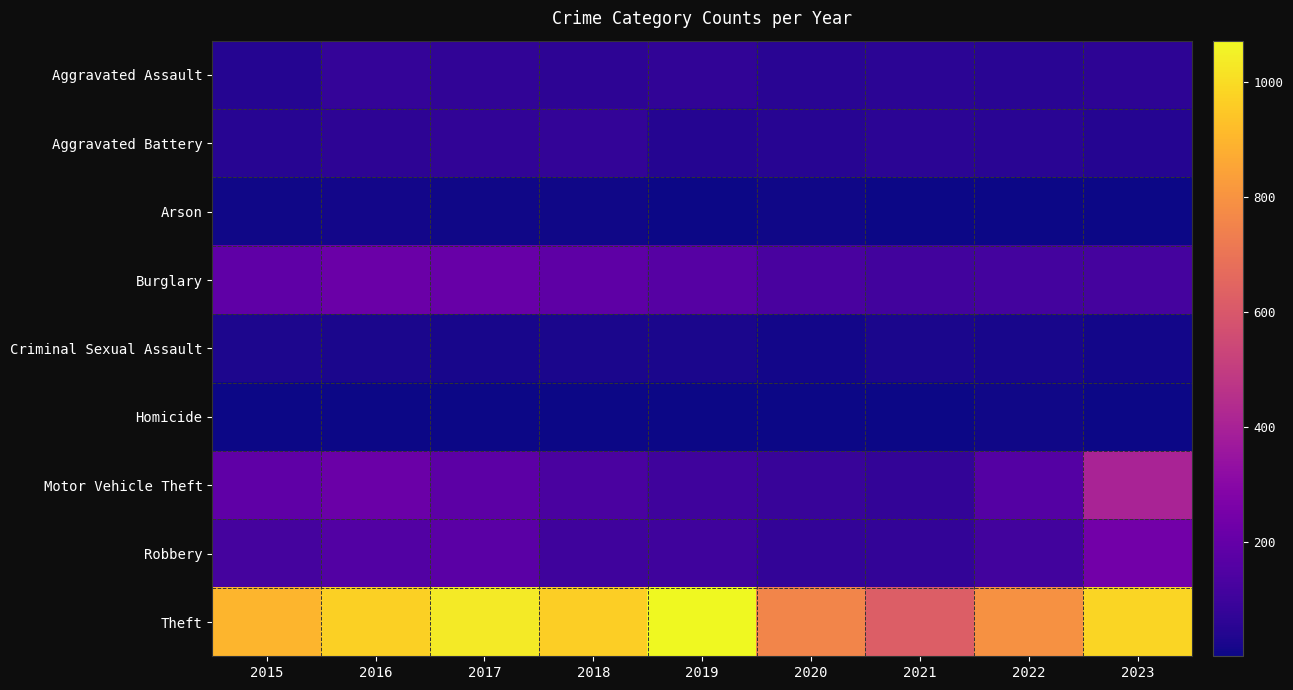

Reading left to right, list all the values displayed in this chart.

Aggravated Assault: 2015=44	2016=79	2017=68	2018=60	2019=71	2020=53	2021=56	2022=55	2023=63
Aggravated Battery: 2015=48	2016=60	2017=68	2018=76	2019=45	2020=49	2021=56	2022=52	2023=44
Arson: 2015=8	2016=12	2017=7	2018=7	2019=5	2020=7	2021=5	2022=3	2023=2
Burglary: 2015=185	2016=215	2017=207	2018=184	2019=161	2020=128	2021=112	2022=117	2023=122
Criminal Sexual Assault: 2015=27	2016=22	2017=21	2018=22	2019=26	2020=13	2021=22	2022=19	2023=13
Homicide: 2015=5	2016=4	2017=4	2018=4	2019=4	2020=5	2021=5	2022=6	2023=1
Motor Vehicle Theft: 2015=189	2016=215	2017=177	2018=134	2019=104	2020=86	2021=73	2022=158	2023=405
Robbery: 2015=122	2016=152	2017=176	2018=105	2019=102	2020=76	2021=76	2022=112	2023=236
Theft: 2015=896	2016=967	2017=1036	2018=964	2019=1071	2020=756	2021=621	2022=793	2023=982